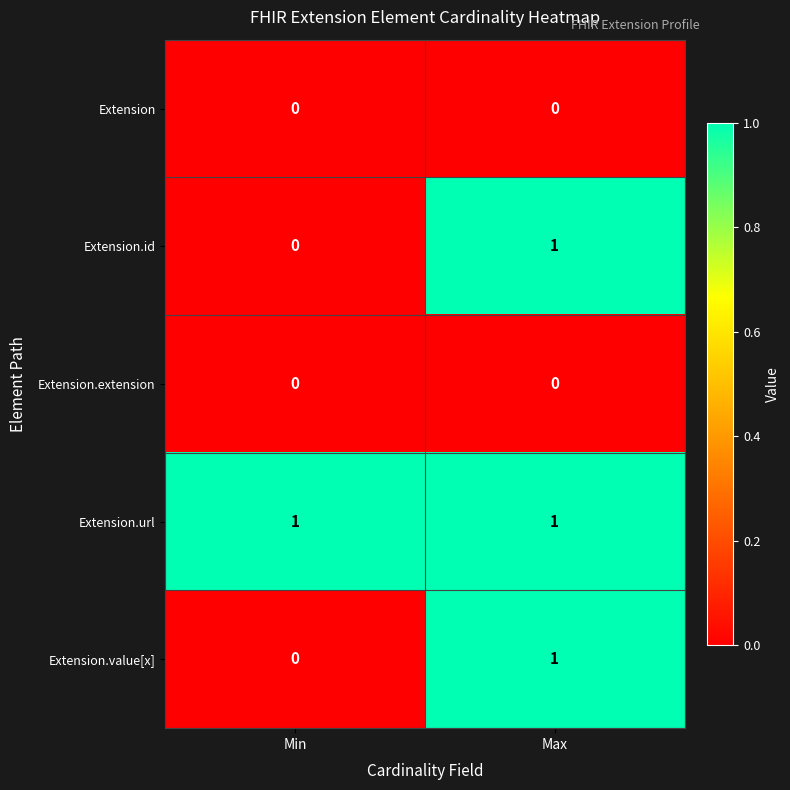

The value of Extension.extension at Min is 0. True or false?

True